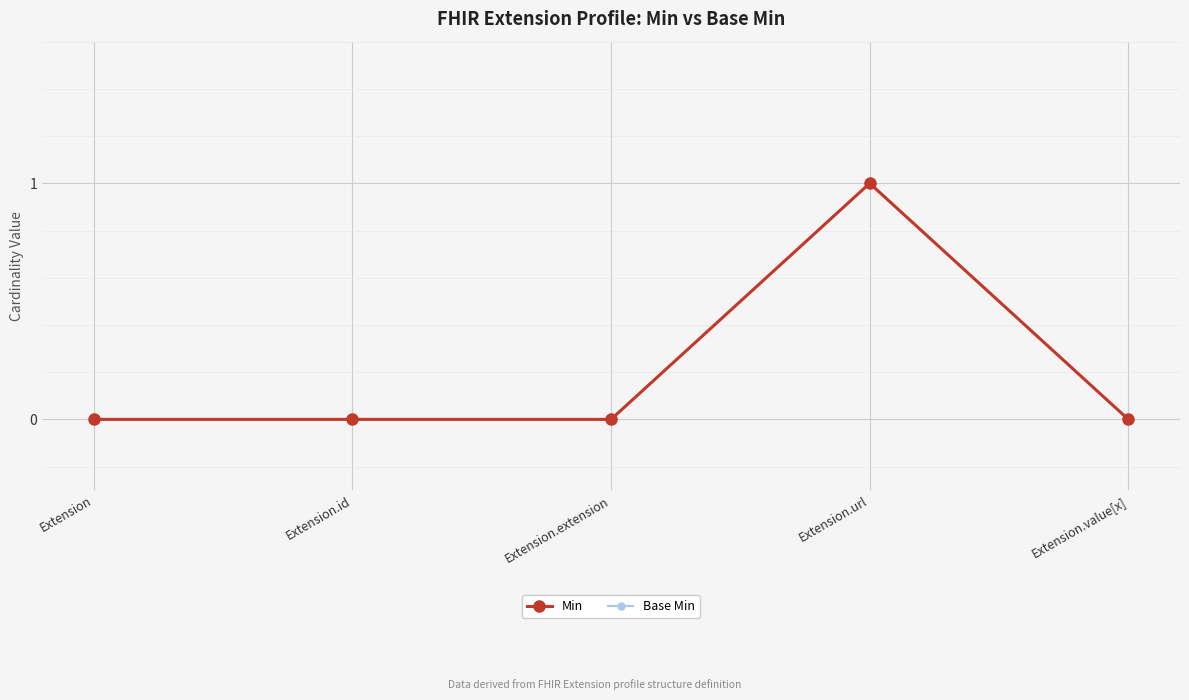

What position from the left is Extension.id?

2